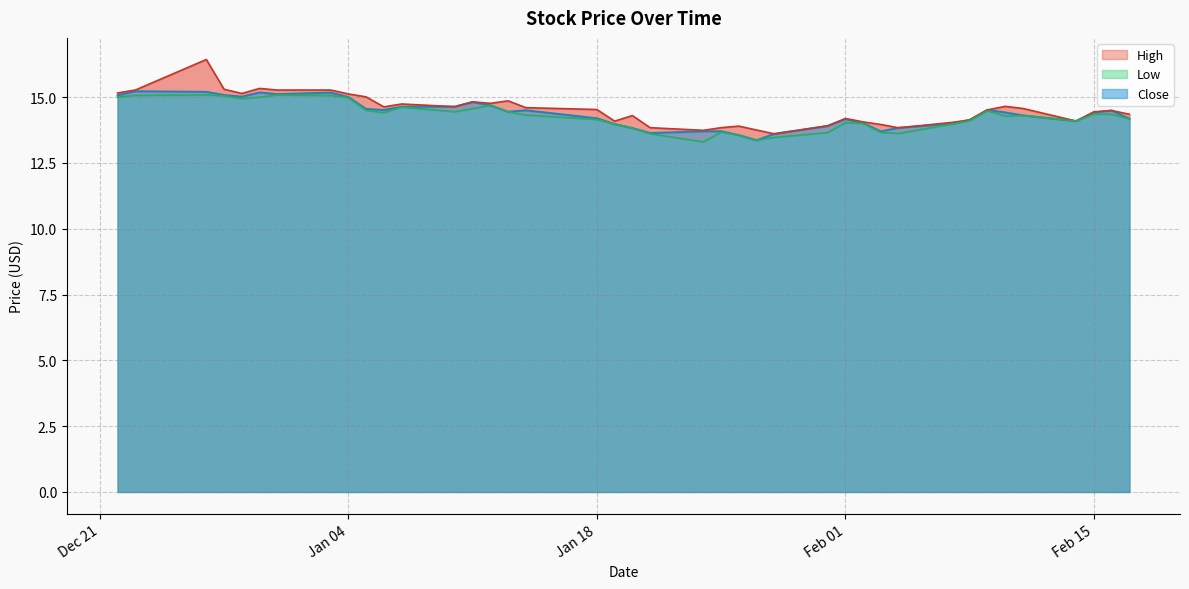

Is it true that High equals 19.4 at 2022-02-10?

False